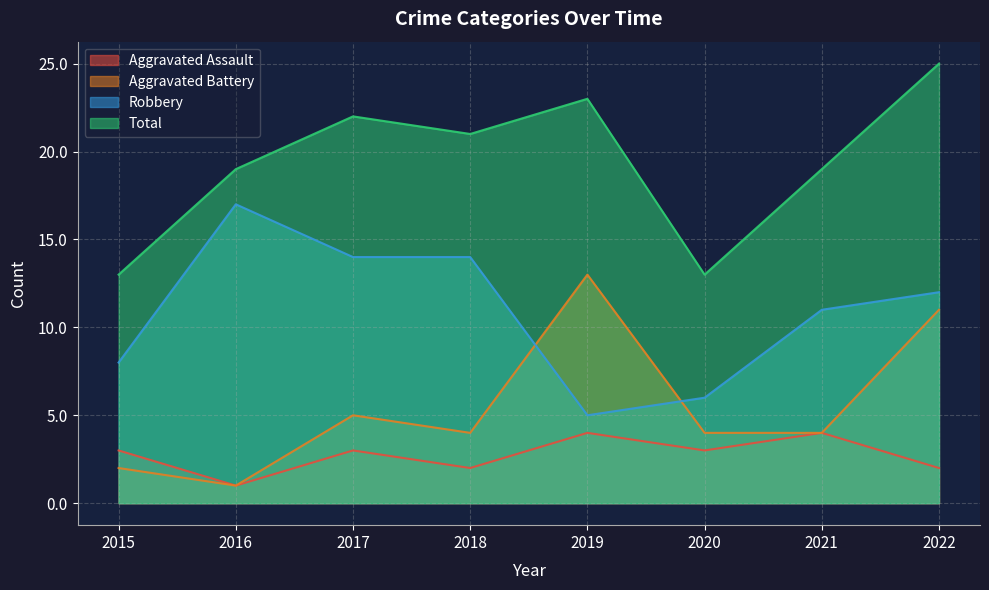

At which label is Aggravated Assault closest to 2?

2018